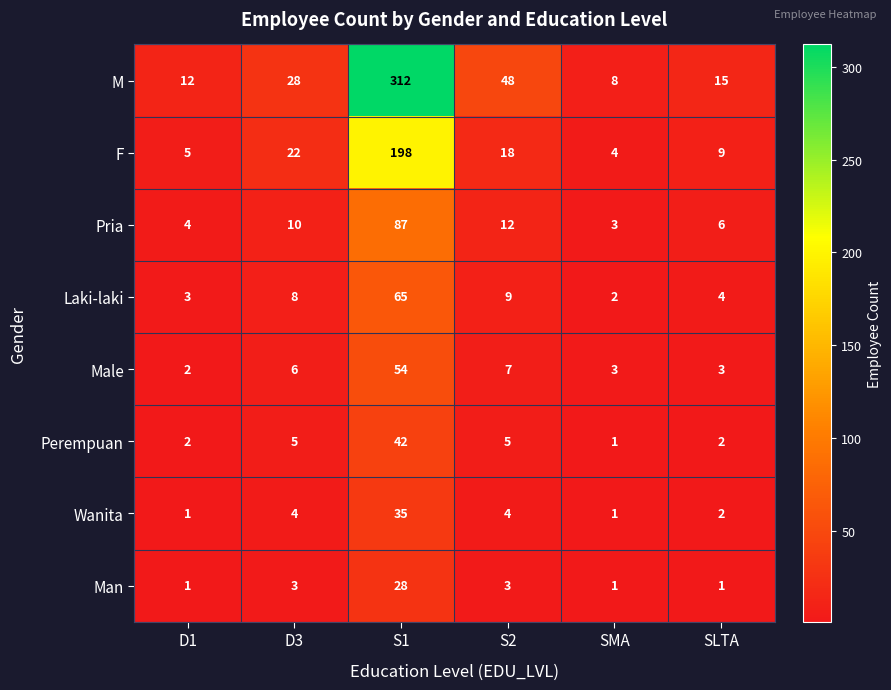

How many data points does each series have?

6